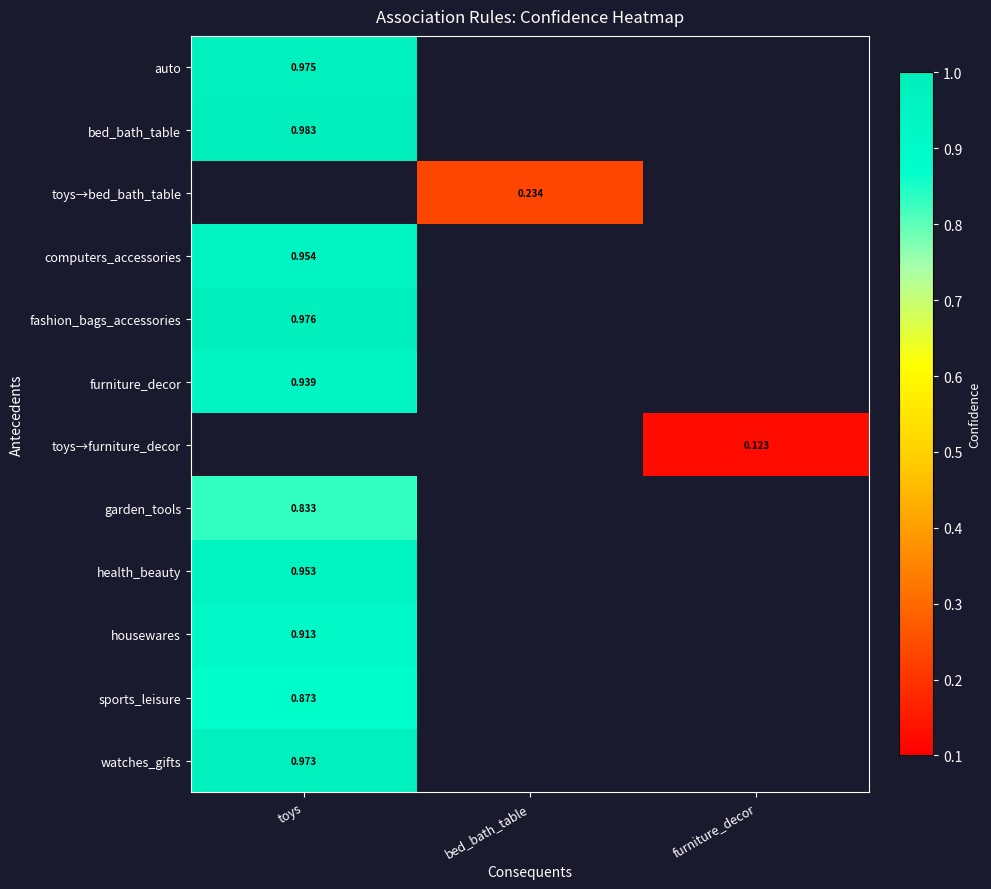

How many positive values does the auto series have?

1